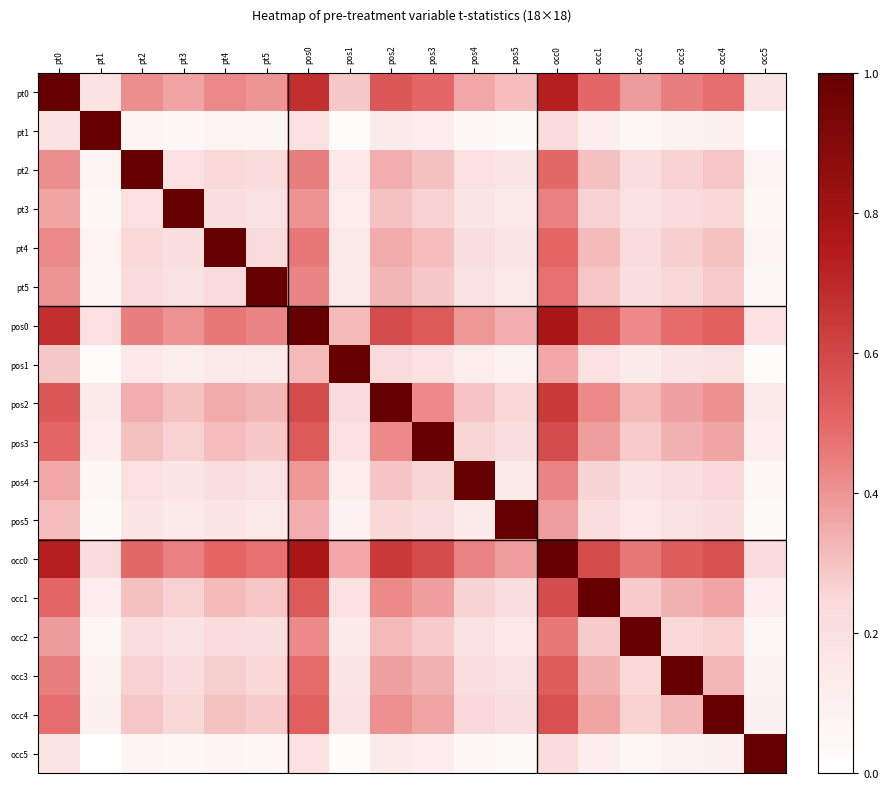

List the series in order of their peak value, lowest first.

pt0, pt1, pt2, pt3, pt4, pt5, pos0, pos1, pos2, pos3, pos4, pos5, occ0, occ1, occ2, occ3, occ4, occ5